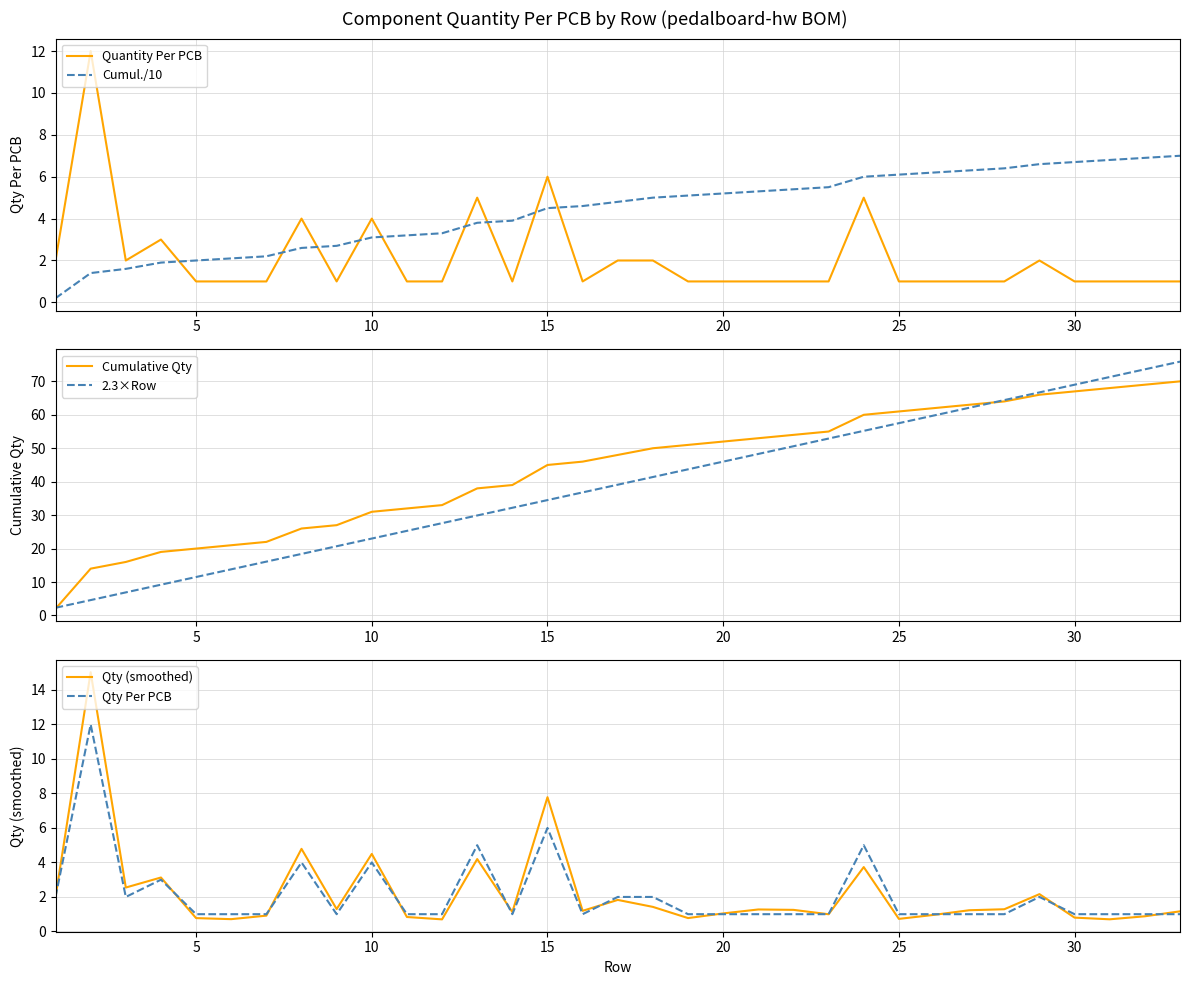

What is the greatest value displayed?

75.9